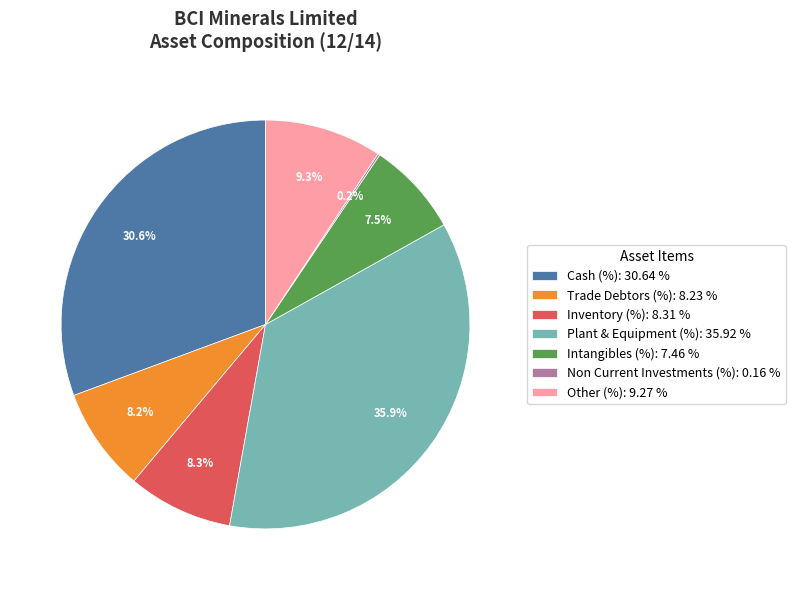

To the nearest percent, what is the average slice percentage?

14%